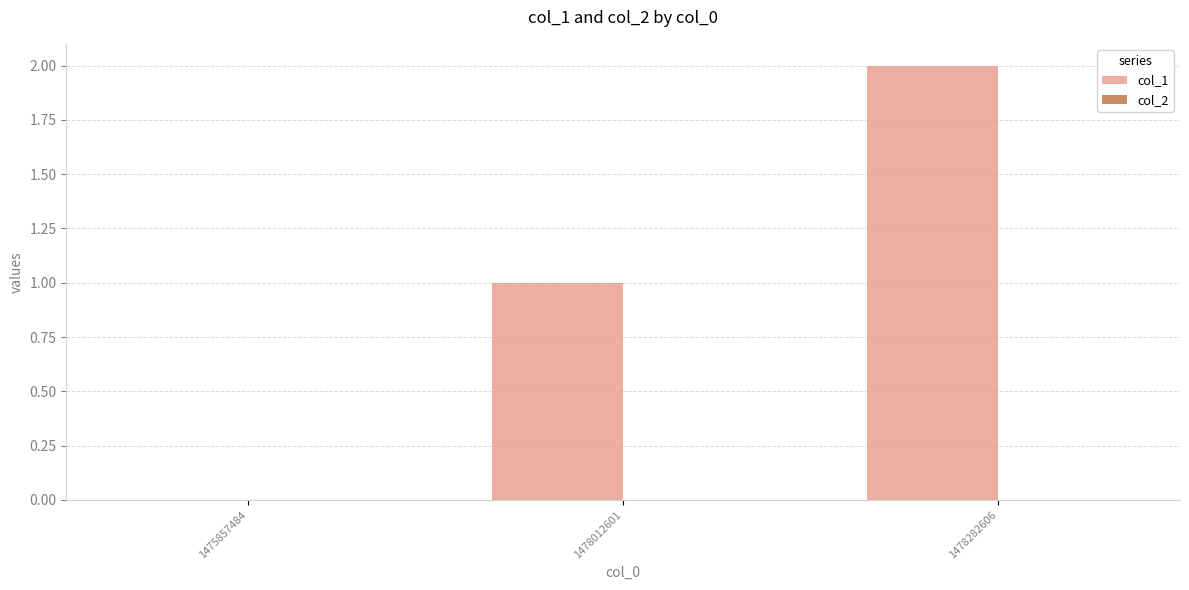

What is the sum of the values at 1478012601 and 1478282606?

3